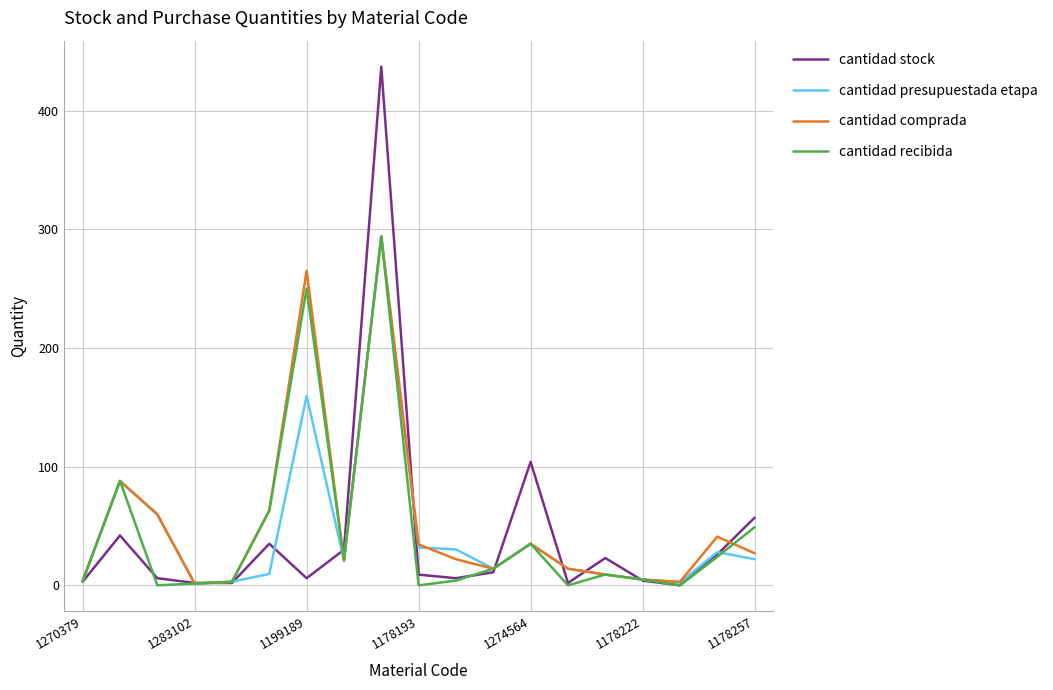

Which series has the largest range (max minus min)?

cantidad stock